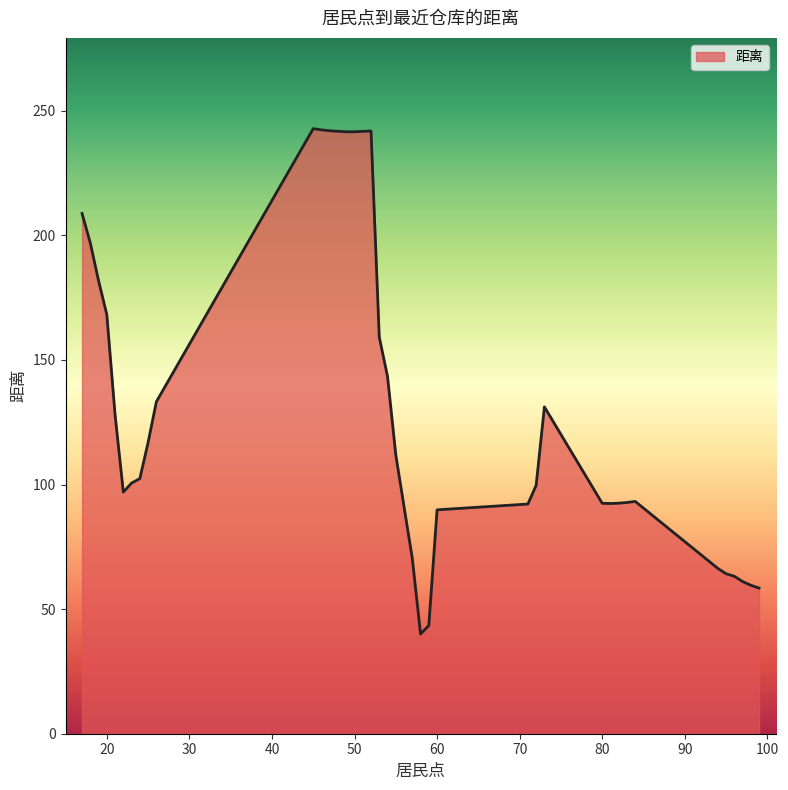

What is the sum of all values?

5278.4